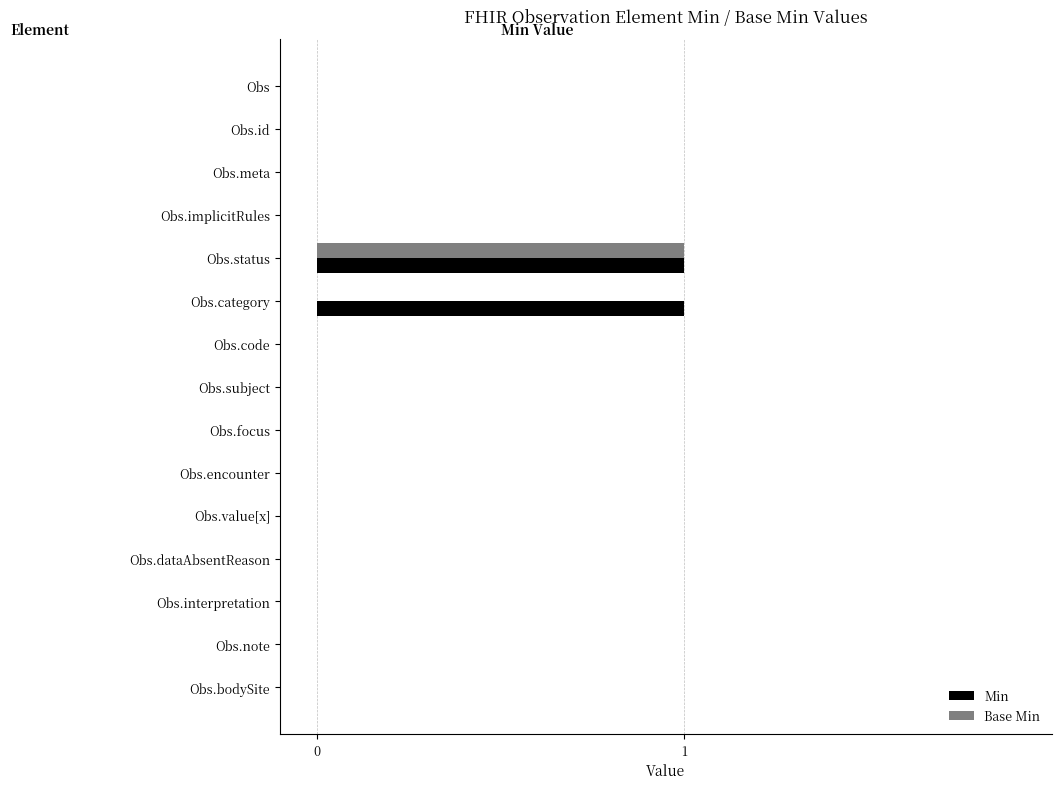

True or false: Base Min has a value of -1 at Obs.interpretation.

False